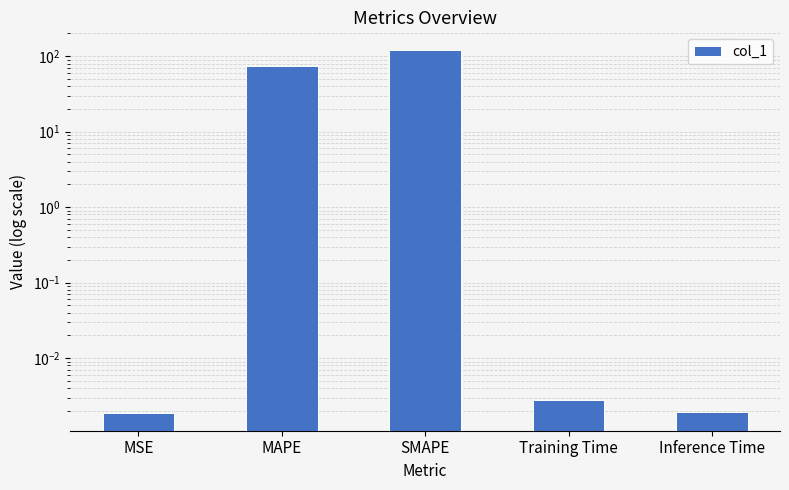

At which category does the chart reach its peak across all series?

SMAPE